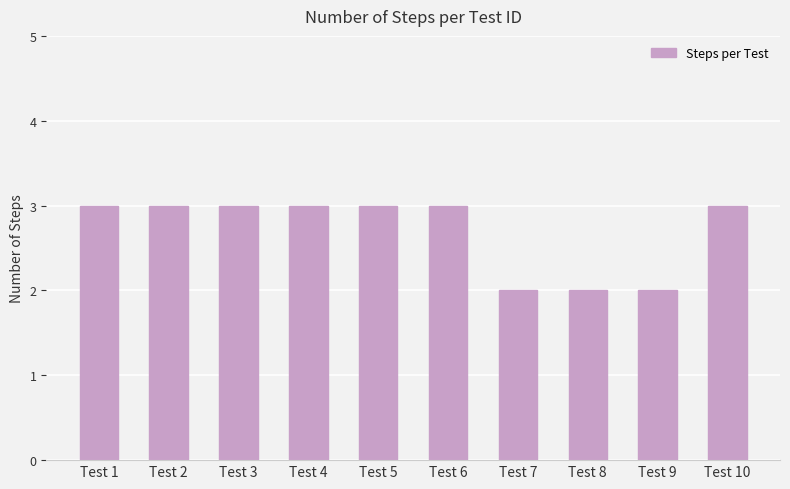

The chart shows a value of 3 at Test 10. True or false?

True